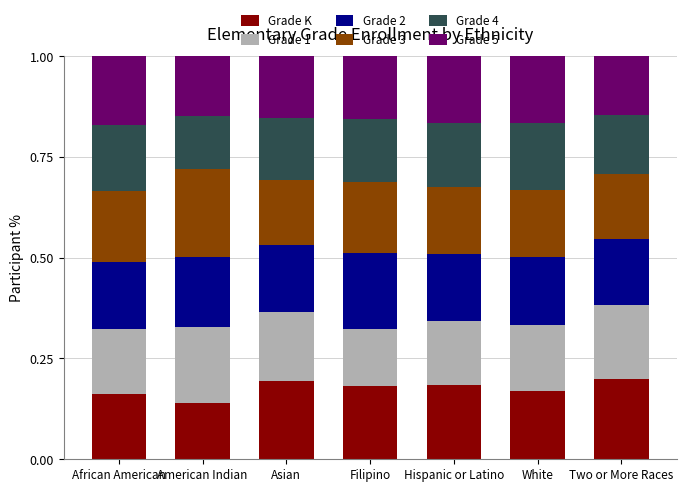

What is the total value across all series at Two or More Races?

1.0